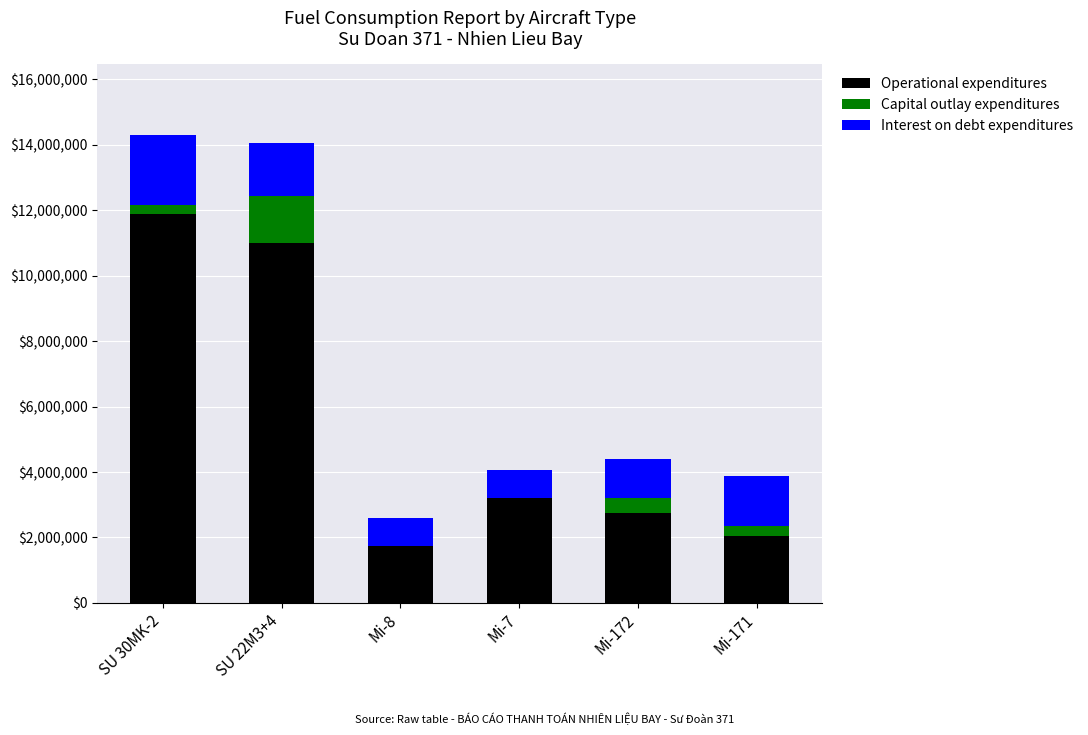

Count the number of categories in the chart.

6